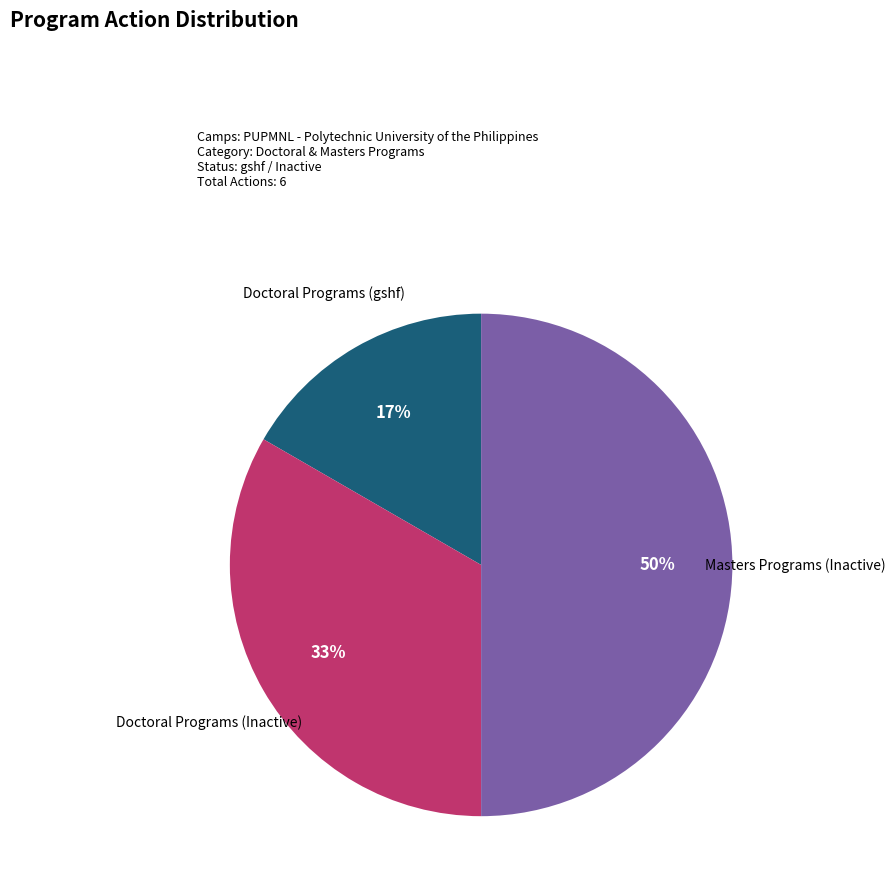

To the nearest percent, what is the difference between the largest and smallest slice percentages?

33%